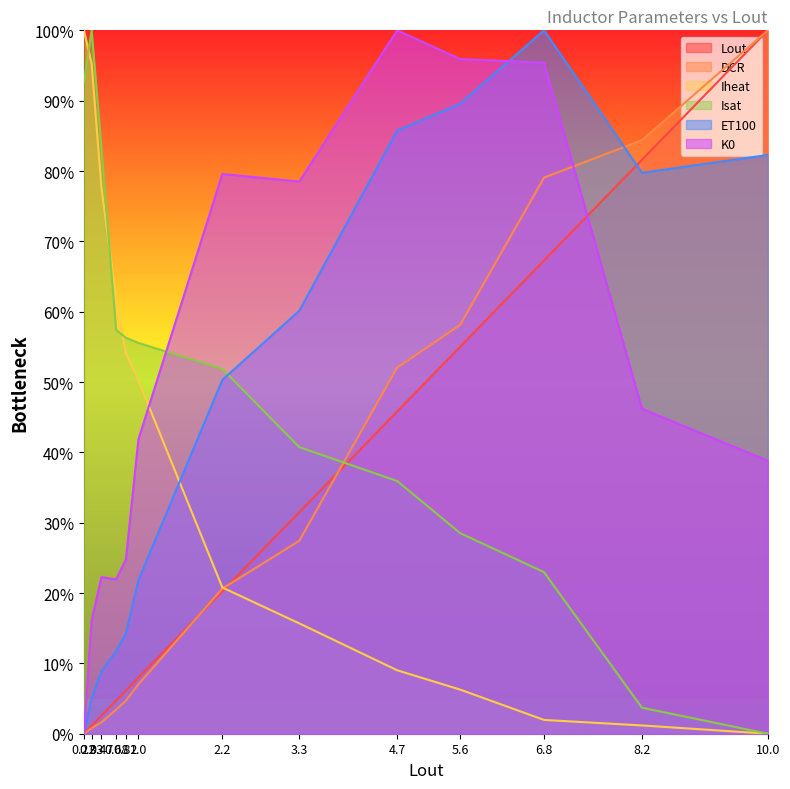

At which label is DCR closest to 50?

4.7